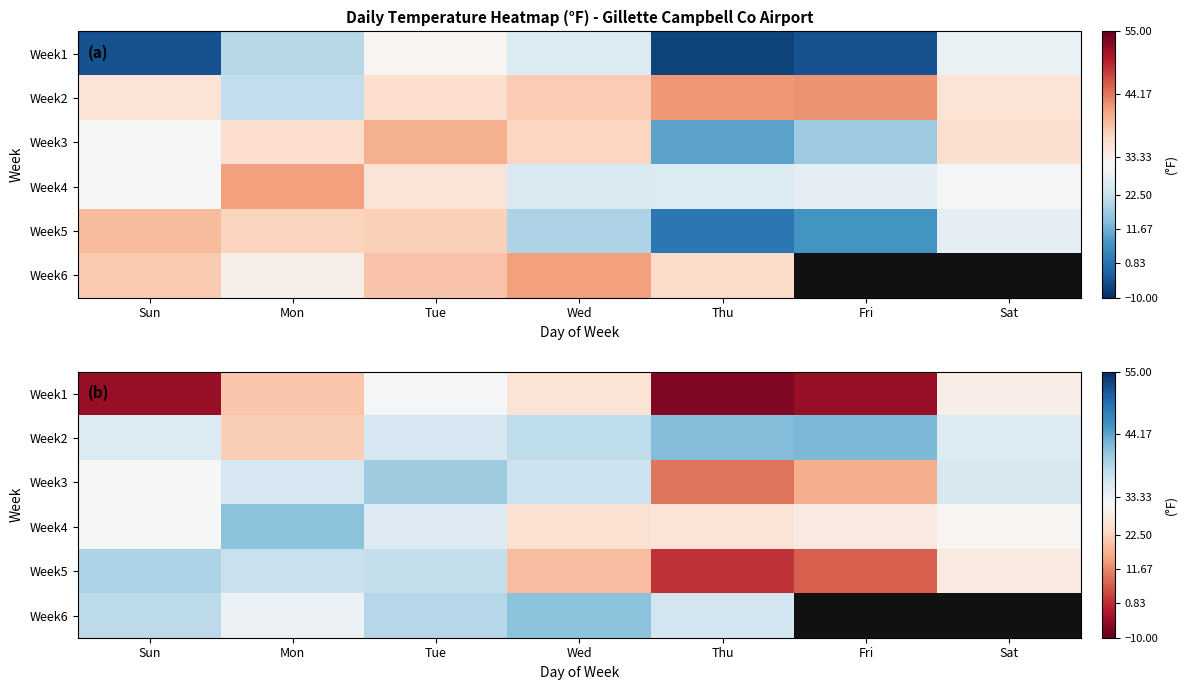

At which category does the chart reach its minimum across all series?

Thu